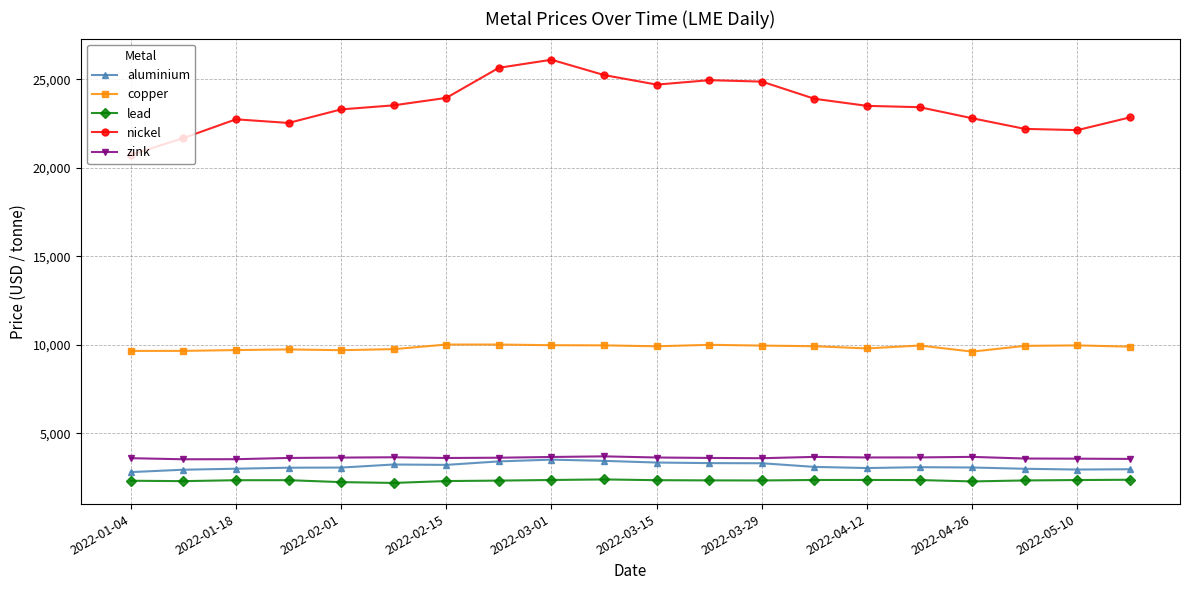

Which series has the largest total across all categories?

nickel